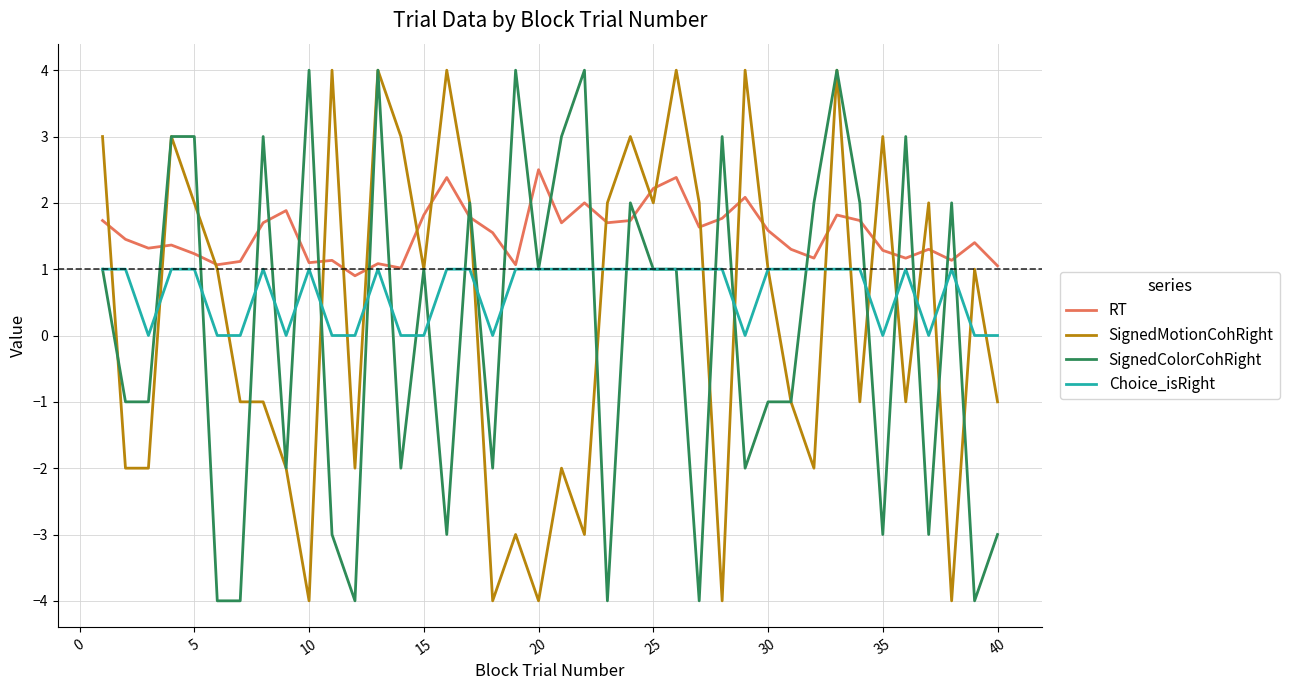

List the series in order of their overall mean, lowest first.

SignedColorCohRight, SignedMotionCohRight, Choice_isRight, RT